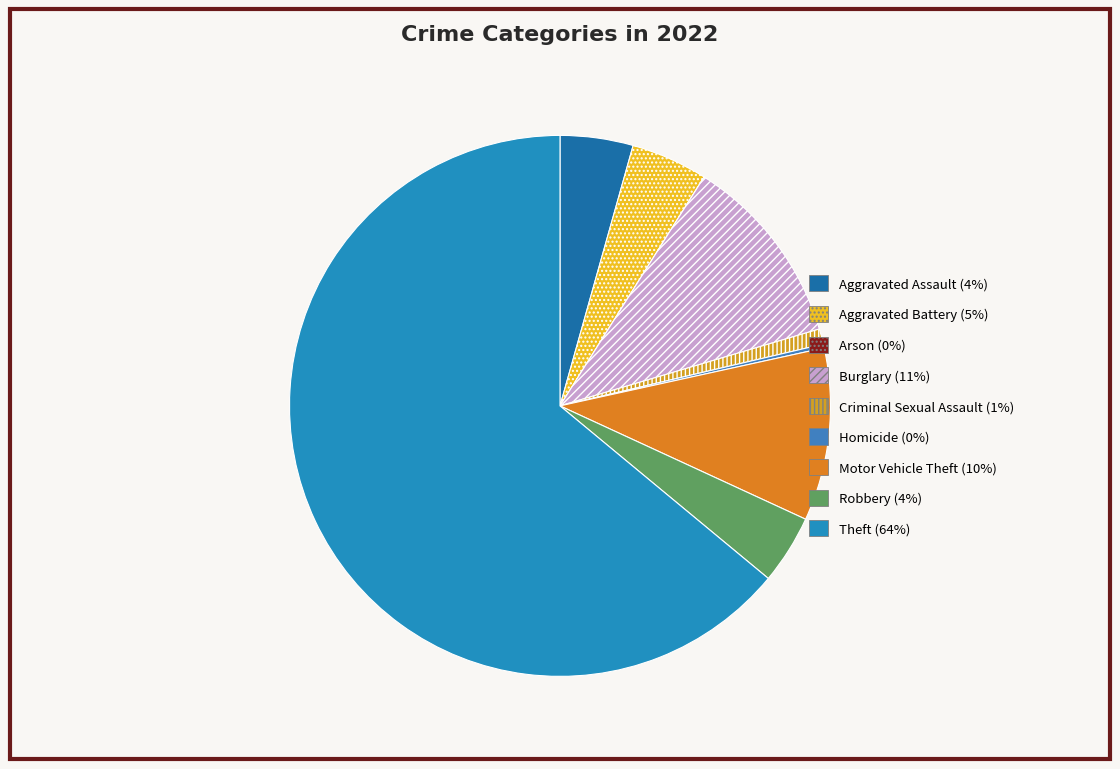

How many slices are in this pie chart?

9